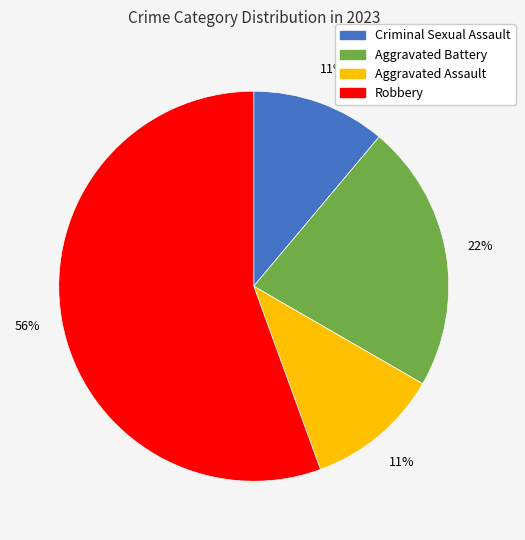

Is there a majority slice in this chart?

Yes